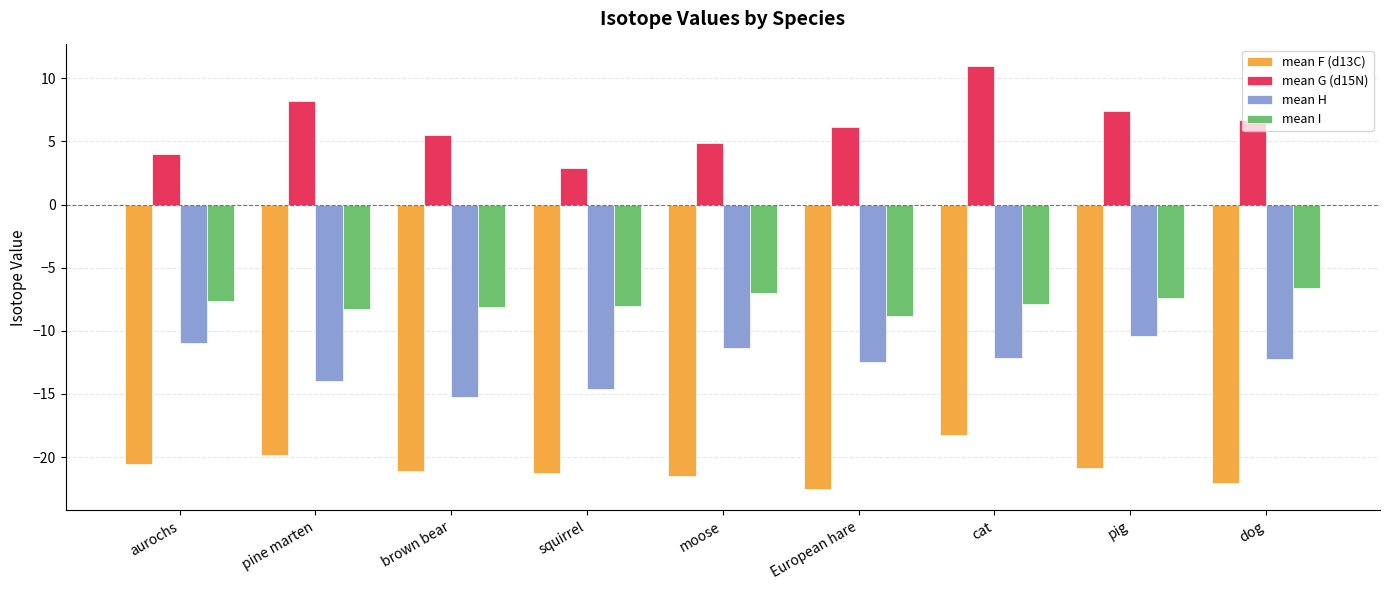

How many groups of bars are there?

9